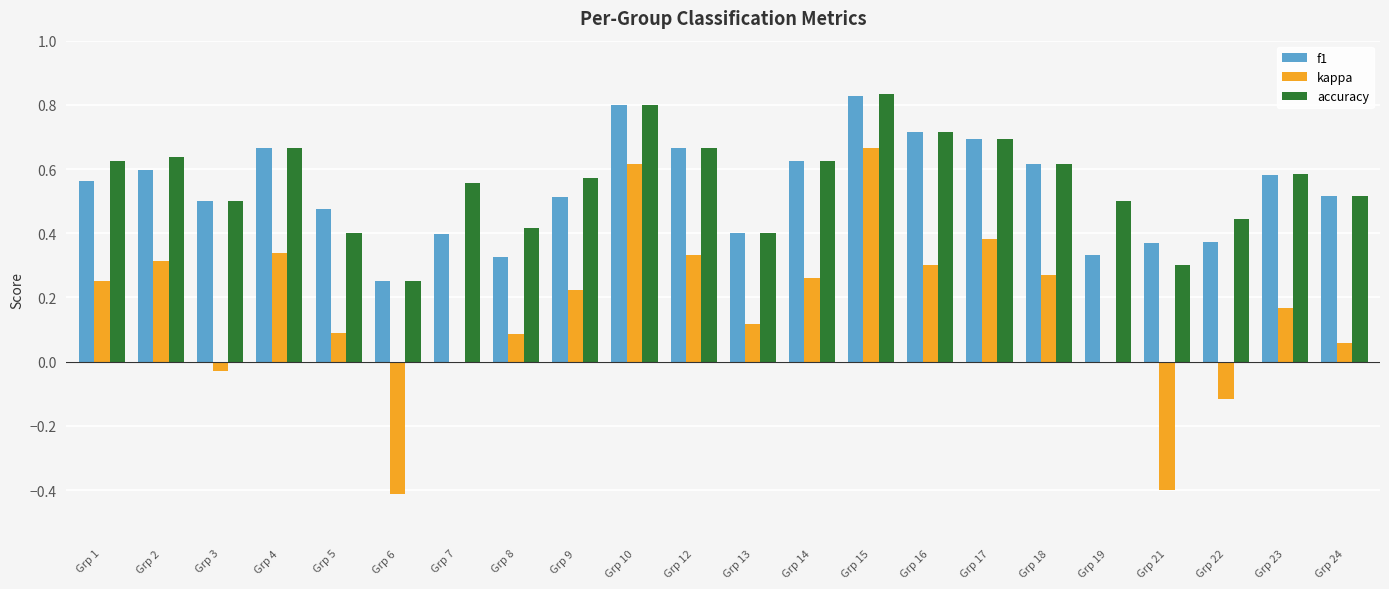

Which series changed the most between Grp 1 and Grp 16?

f1